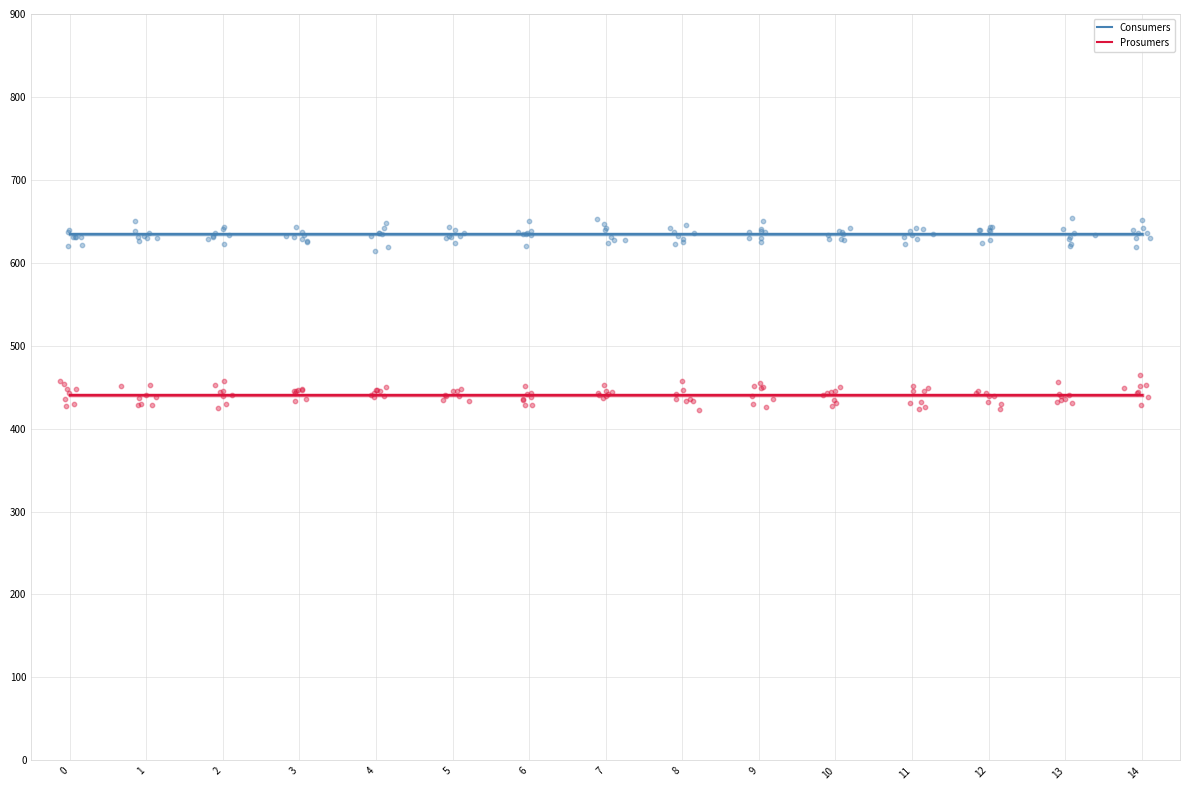

Which series reaches the maximum Y coordinate?

Consumers